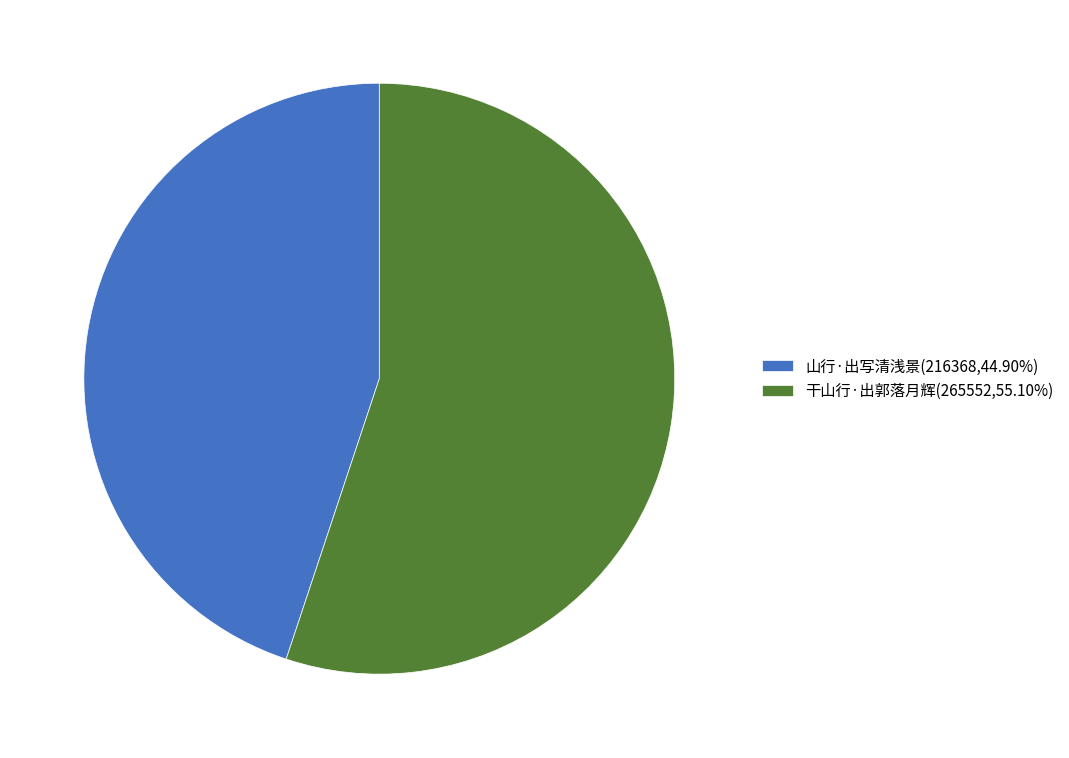

What is the ratio of the value at 干山行·出郭落月辉(265552,55.10%) to the value at 山行·出写清浅景(216368,44.90%)?

1.2